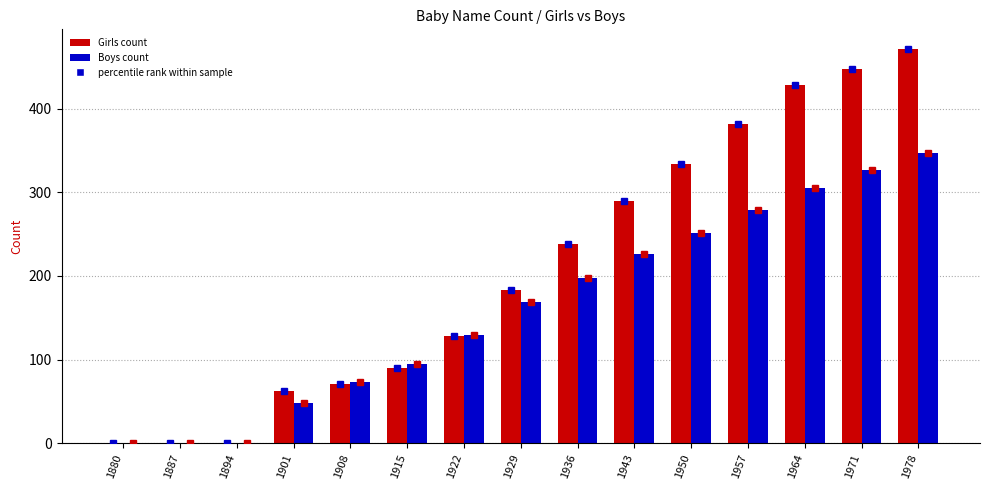

At which category is the sum across all series the highest?

1978